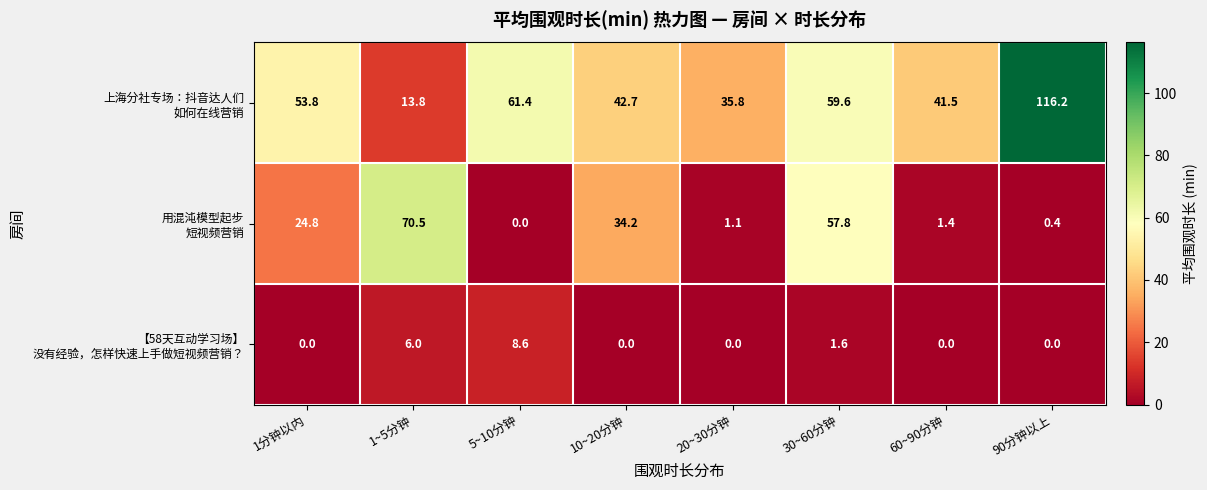

What is the maximum value shown in the chart?

116.2